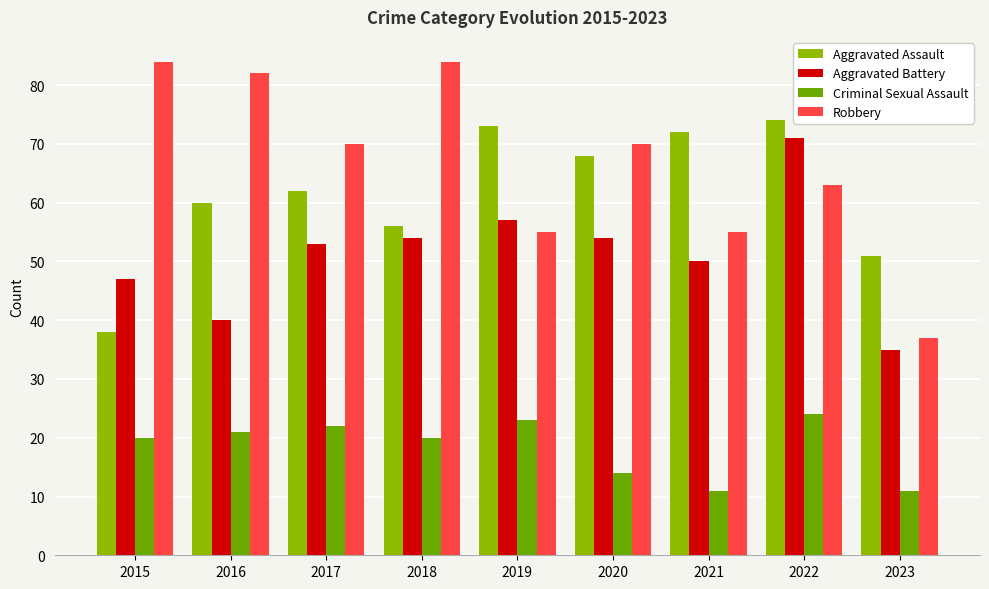

Rank the series by their maximum value, from lowest to highest.

Criminal Sexual Assault, Aggravated Battery, Aggravated Assault, Robbery